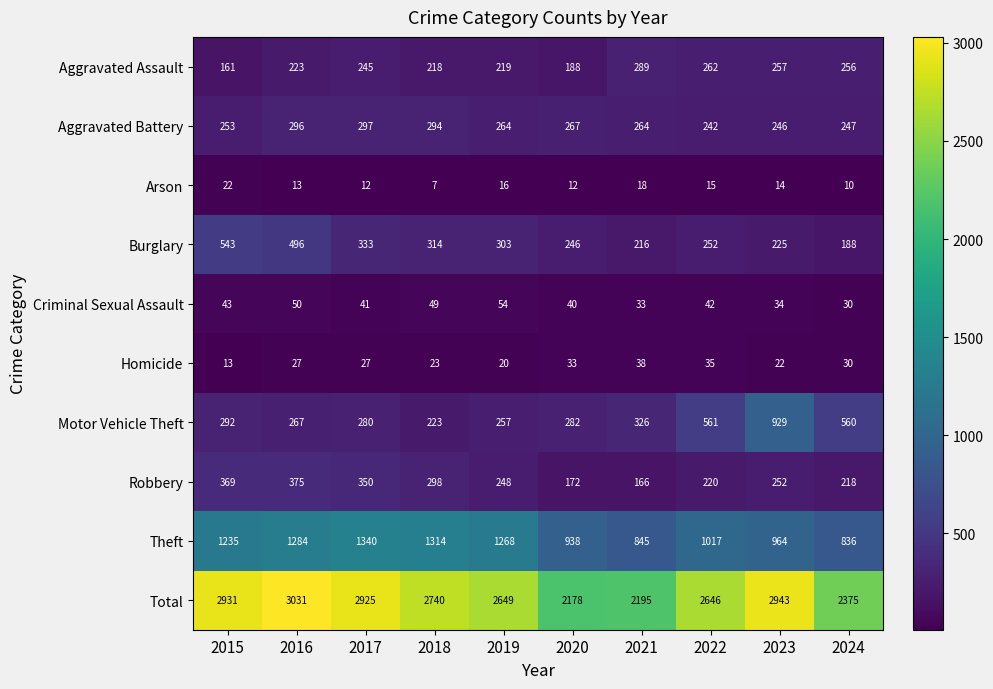

What is the difference between the maximum and minimum values in the Homicide series?

25